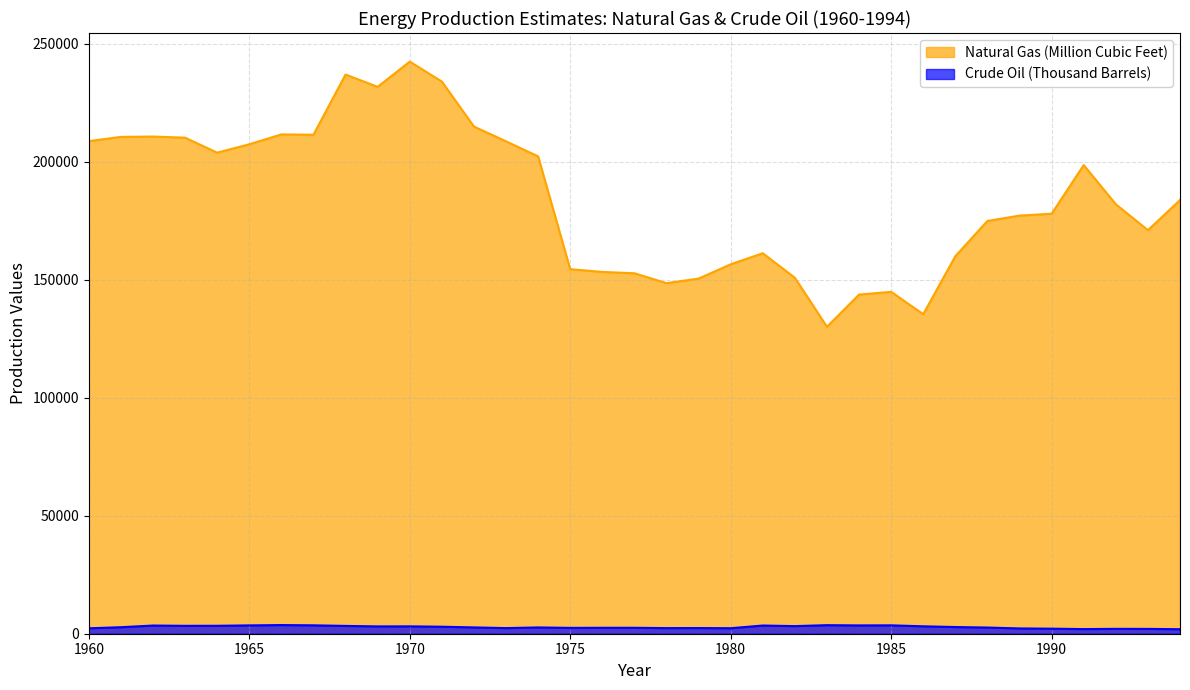

Which series has the largest range (max minus min)?

Natural Gas (Million Cubic Feet)